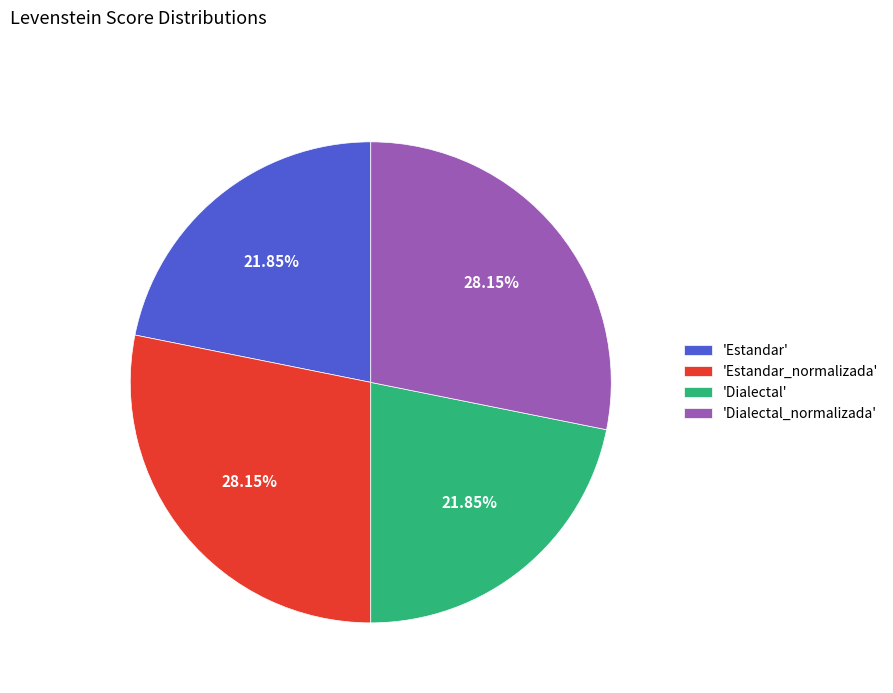

Approximately how many times larger is the value at 'Dialectal_normalizada' compared to 'Estandar'?

1.3